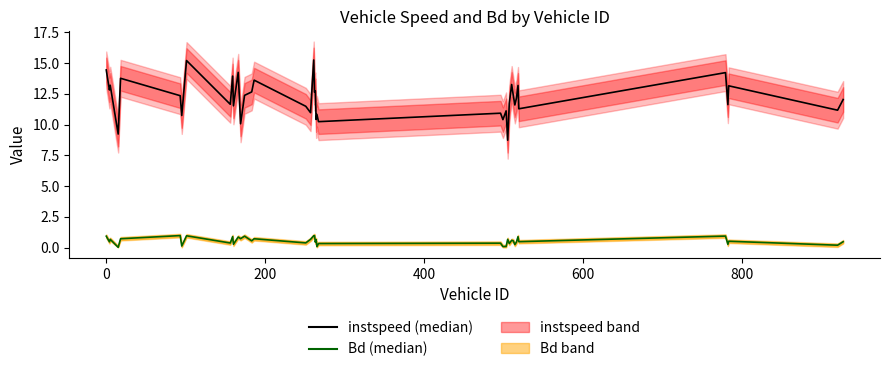

True or false: Bd (median) and instspeed (median) cross at least once.

False